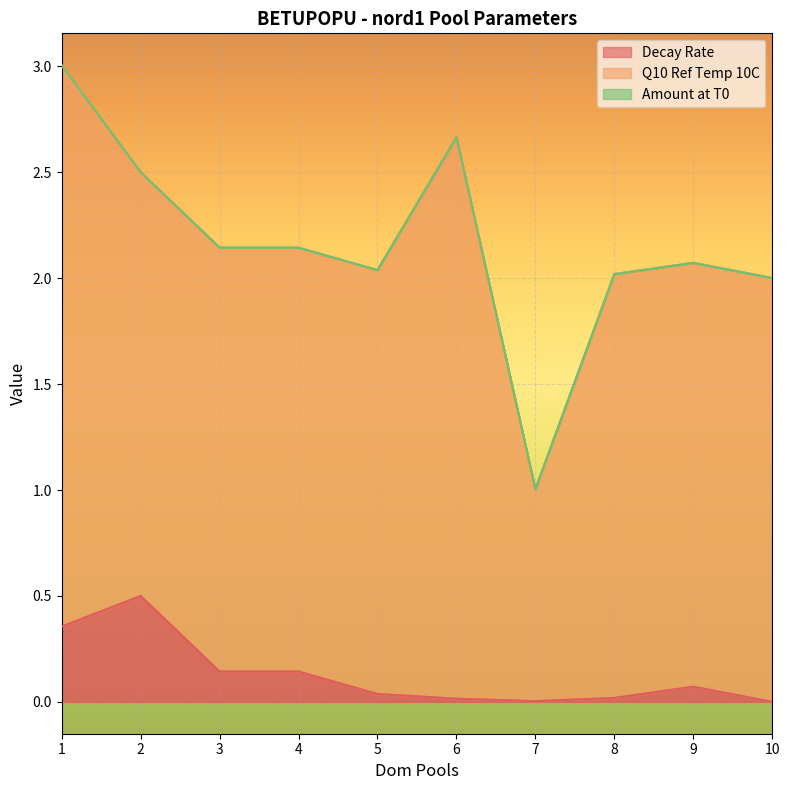

Which series has the widest spread of values?

Q10 Ref Temp 10C